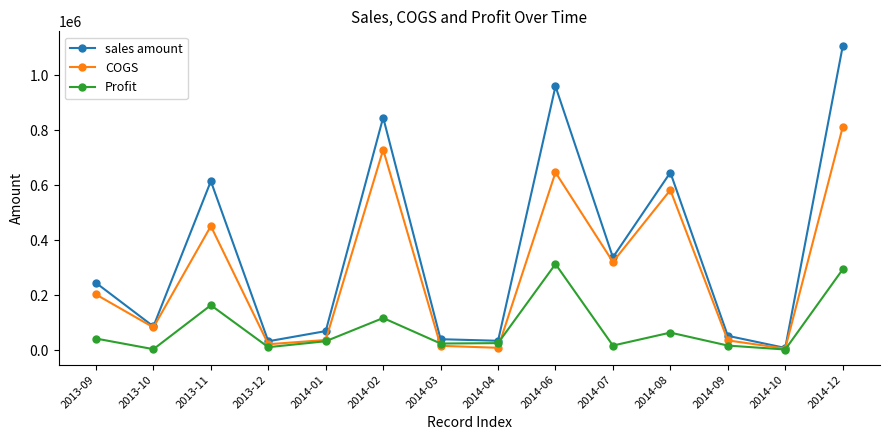

In COGS, how many points are lower than both neighbors (excluding endpoints)?

5